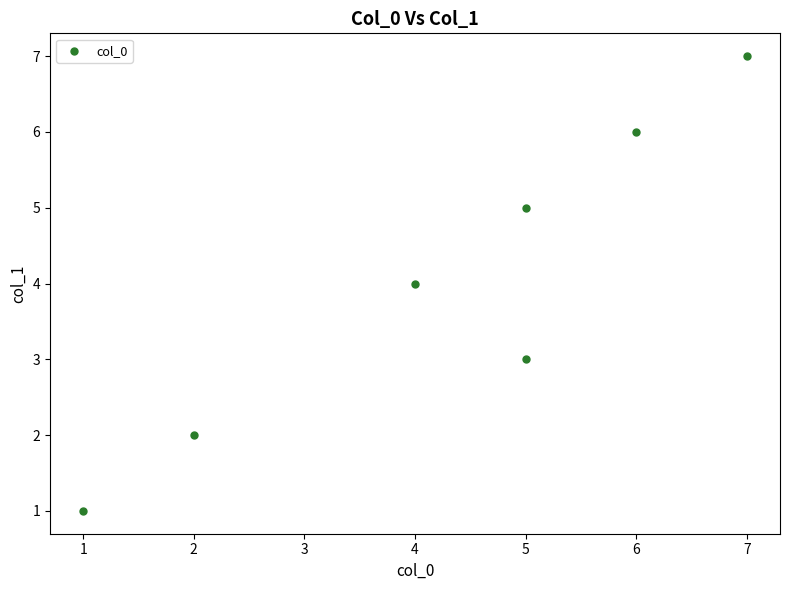

What is the average X value?

4